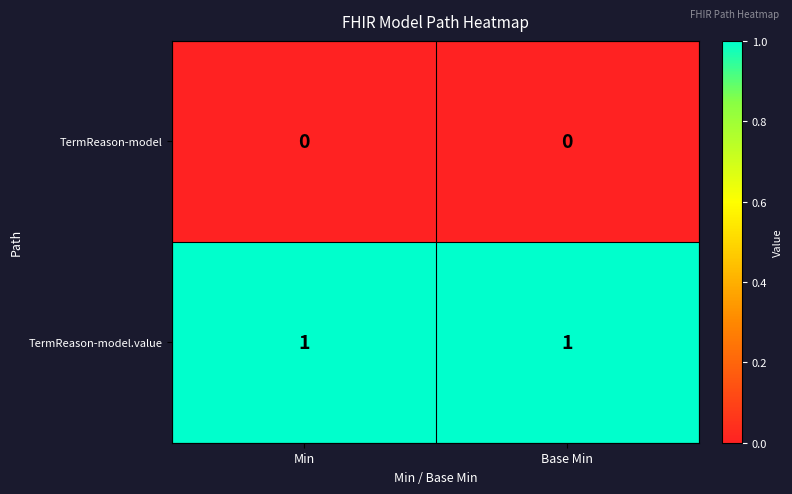

Rank the series by their average value, from highest to lowest.

TermReason-model.value, TermReason-model